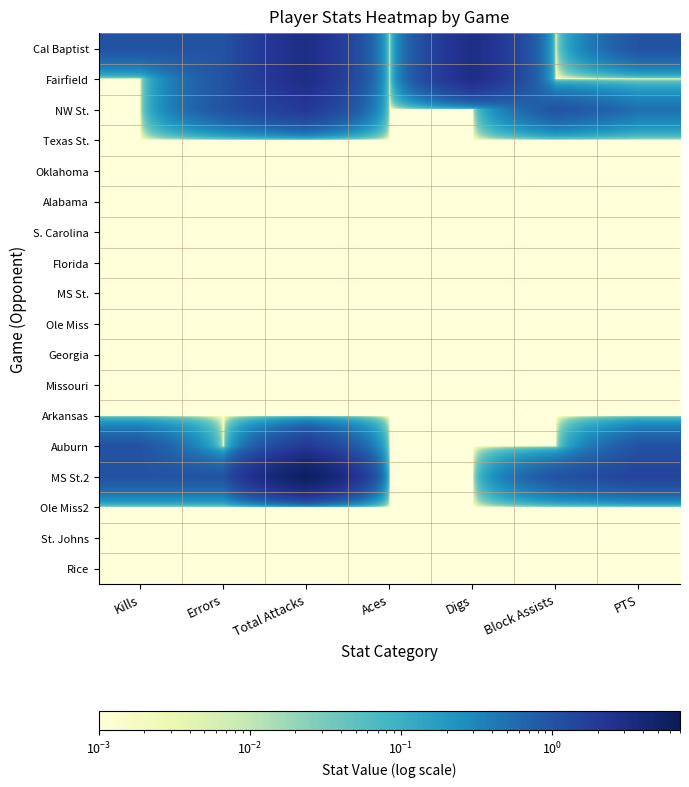

Reading left to right, transcribe all the data shown in this chart.

Cal Baptist: Kills=1.0	Errors=1.0	Total Attacks=3.0	Aces=0.0	Digs=3.0	Block Assists=0.0	PTS=1.0
Fairfield: Kills=0.0	Errors=1.0	Total Attacks=3.0	Aces=0.0	Digs=3.0	Block Assists=0.0	PTS=0.0
NW St.: Kills=0.0	Errors=1.0	Total Attacks=2.0	Aces=0.0	Digs=0.0	Block Assists=1.0	PTS=0.5
Texas St.: Kills=0.0	Errors=0.0	Total Attacks=0.0	Aces=0.0	Digs=0.0	Block Assists=0.0	PTS=0.0
Oklahoma: Kills=0.0	Errors=0.0	Total Attacks=0.0	Aces=0.0	Digs=0.0	Block Assists=0.0	PTS=0.0
Alabama: Kills=0.0	Errors=0.0	Total Attacks=0.0	Aces=0.0	Digs=0.0	Block Assists=0.0	PTS=0.0
S. Carolina: Kills=0.0	Errors=0.0	Total Attacks=0.0	Aces=0.0	Digs=0.0	Block Assists=0.0	PTS=0.0
Florida: Kills=0.0	Errors=0.0	Total Attacks=0.0	Aces=0.0	Digs=0.0	Block Assists=0.0	PTS=0.0
MS St.: Kills=0.0	Errors=0.0	Total Attacks=0.0	Aces=0.0	Digs=0.0	Block Assists=0.0	PTS=0.0
Ole Miss: Kills=0.0	Errors=0.0	Total Attacks=0.0	Aces=0.0	Digs=0.0	Block Assists=0.0	PTS=0.0
Georgia: Kills=0.0	Errors=0.0	Total Attacks=0.0	Aces=0.0	Digs=0.0	Block Assists=0.0	PTS=0.0
Missouri: Kills=0.0	Errors=0.0	Total Attacks=0.0	Aces=0.0	Digs=0.0	Block Assists=0.0	PTS=0.0
Arkansas: Kills=0.0	Errors=0.0	Total Attacks=0.0	Aces=0.0	Digs=0.0	Block Assists=0.0	PTS=0.0
Auburn: Kills=1.0	Errors=0.0	Total Attacks=2.0	Aces=0.0	Digs=0.0	Block Assists=0.0	PTS=1.0
MS St.2: Kills=1.0	Errors=1.0	Total Attacks=6.0	Aces=0.0	Digs=0.0	Block Assists=1.0	PTS=1.5
Ole Miss2: Kills=0.0	Errors=0.0	Total Attacks=0.0	Aces=0.0	Digs=0.0	Block Assists=0.0	PTS=0.0
St. Johns: Kills=0.0	Errors=0.0	Total Attacks=0.0	Aces=0.0	Digs=0.0	Block Assists=0.0	PTS=0.0
Rice: Kills=0.0	Errors=0.0	Total Attacks=0.0	Aces=0.0	Digs=0.0	Block Assists=0.0	PTS=0.0